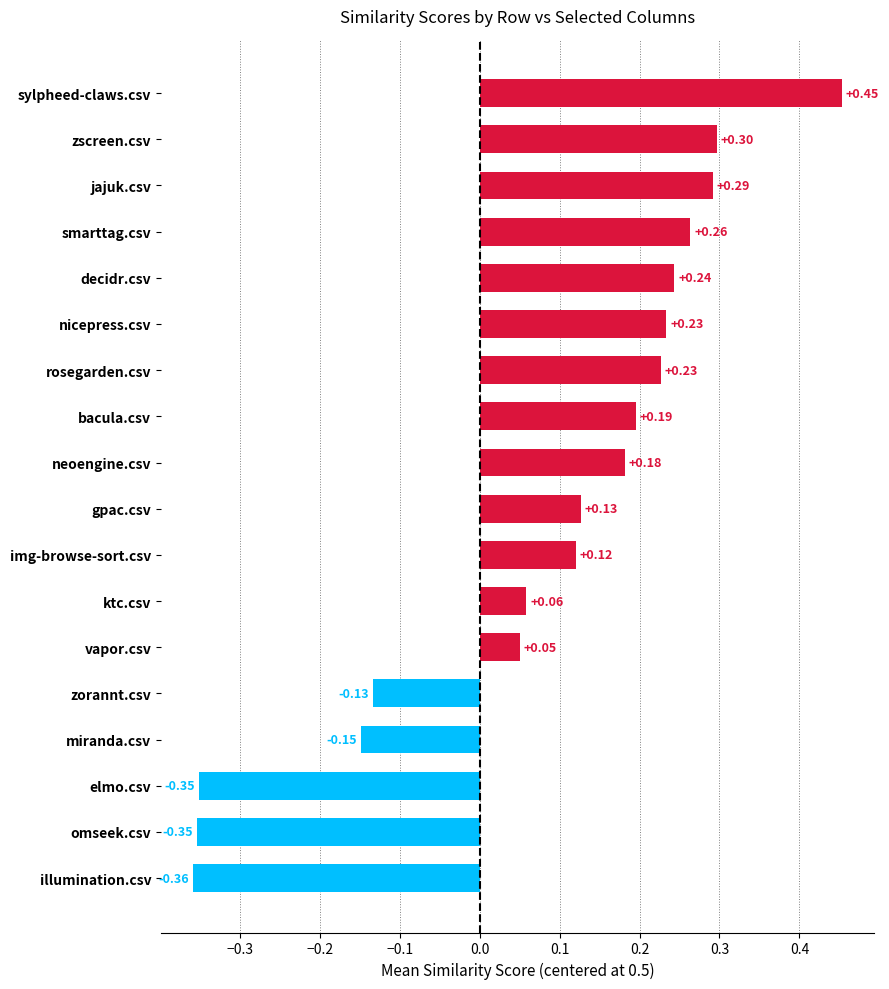

Count the number of values greater than 0.

13